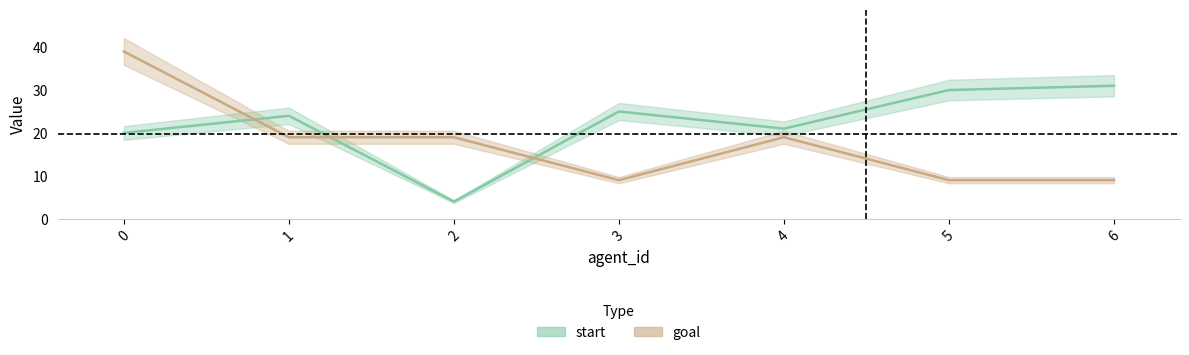

At how many categories does at least one series exceed 4?

7